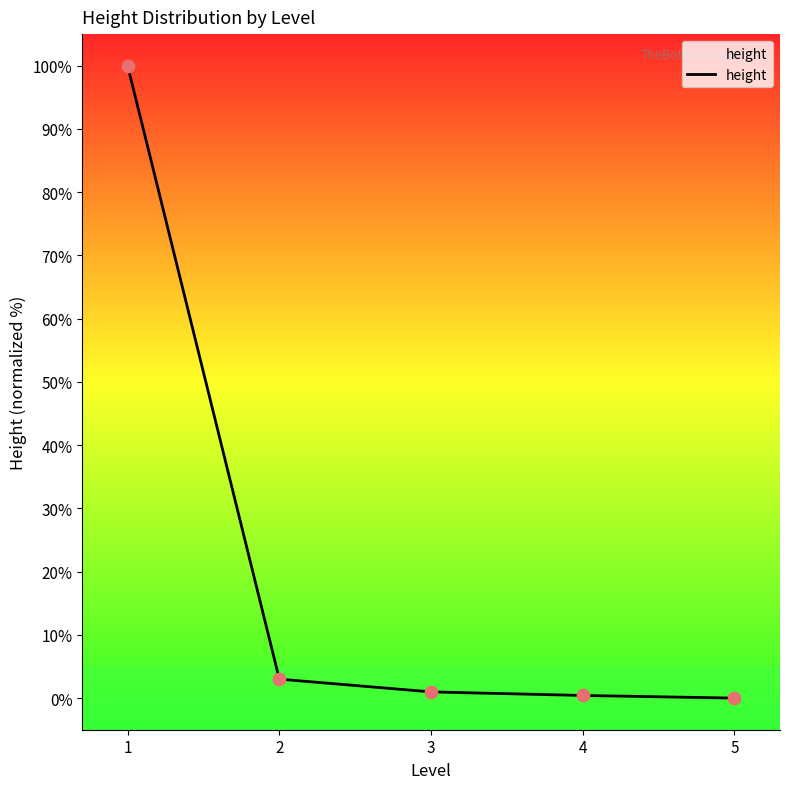

What is the change in value from 2 to 5?

-3.0